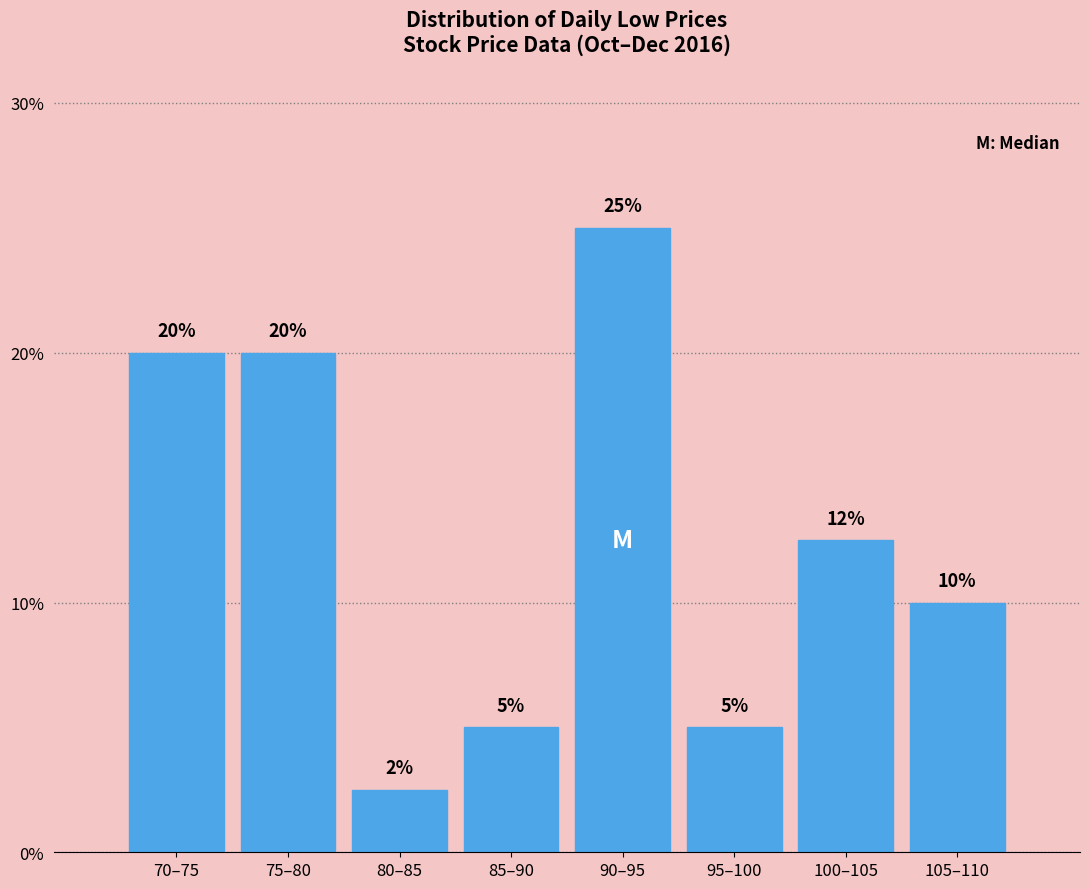

What is the difference between the second highest and second lowest values?

15.0